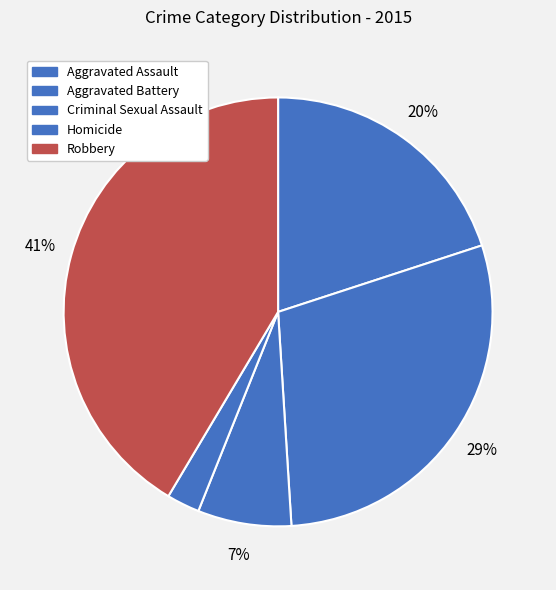

The Aggravated Battery slice represents 40% of the pie. True or false?

False